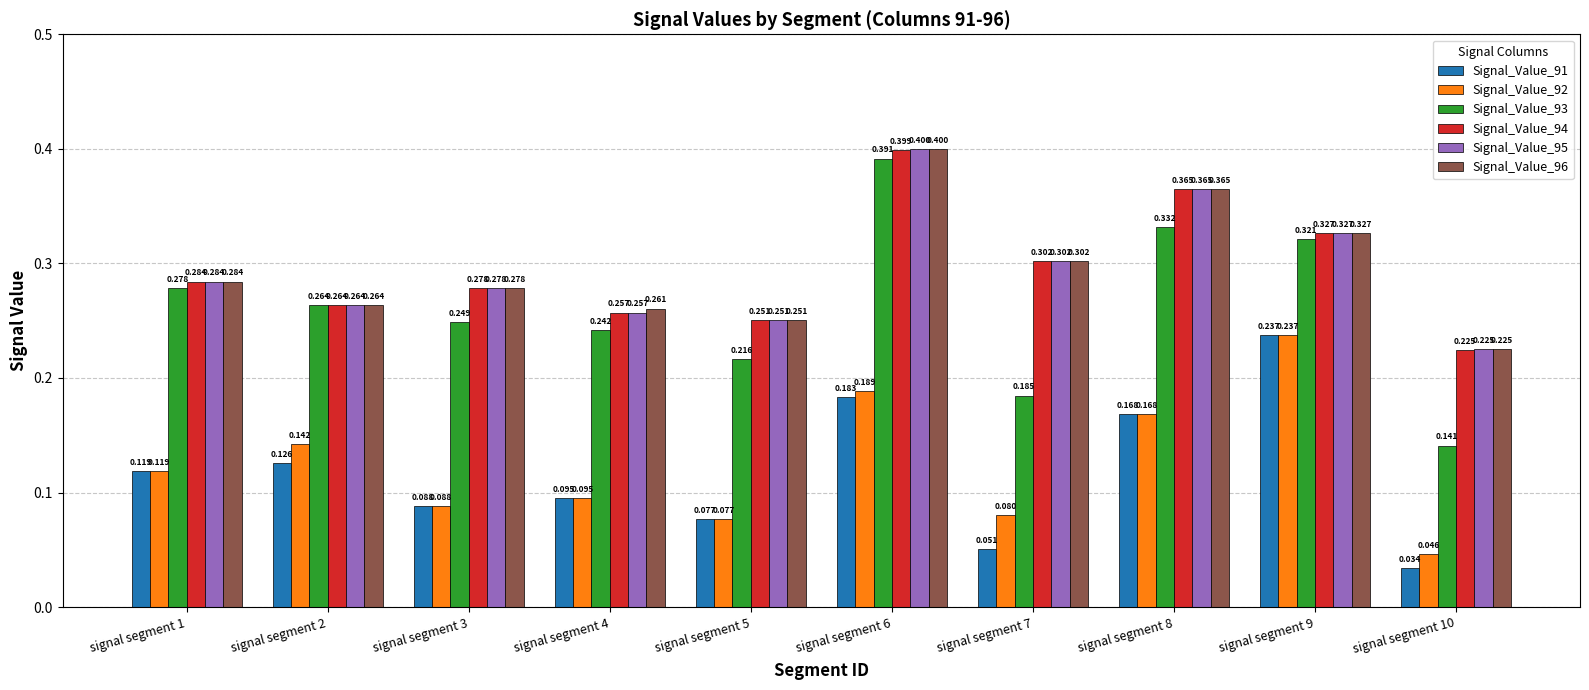

Rank the series at signal segment 1 from lowest to highest value.

Signal_Value_91, Signal_Value_92, Signal_Value_93, Signal_Value_94, Signal_Value_95, Signal_Value_96